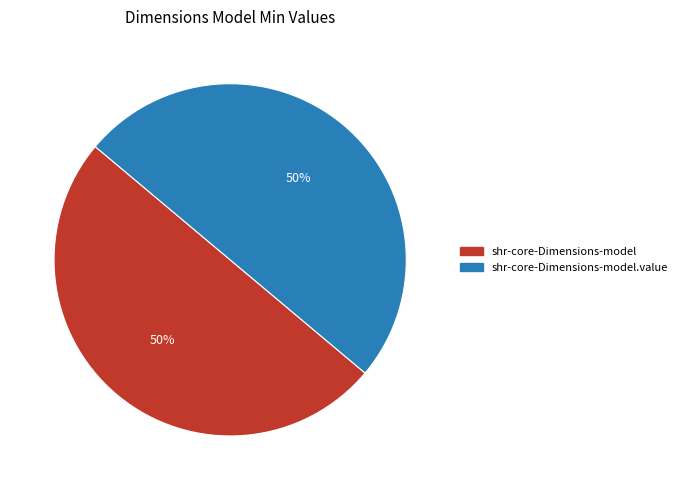

Is it true that shr-core-Dimensions-model is 50% of the pie?

True